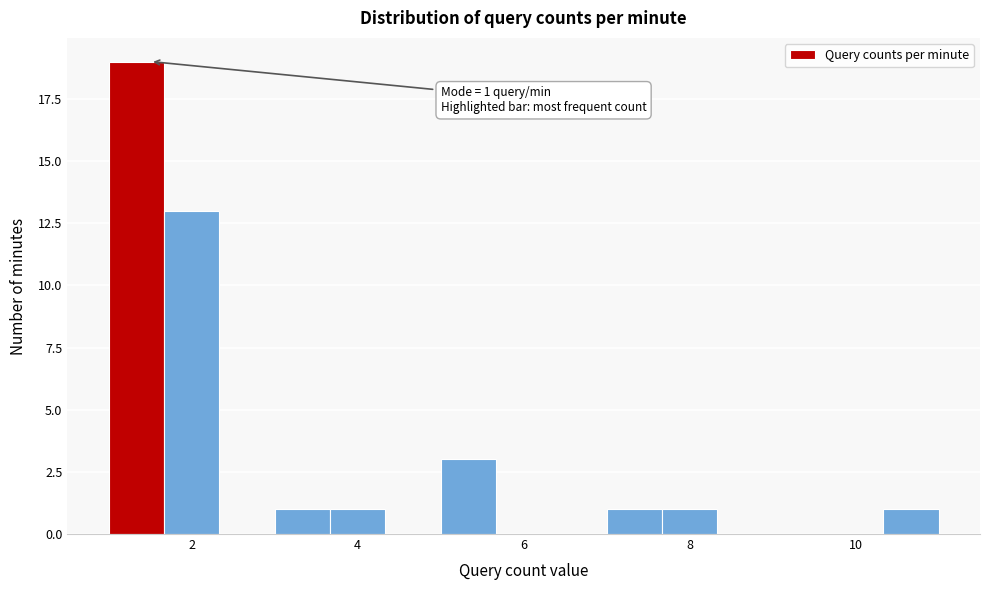

Read against the x-axis, roughly where is the centre of the tallest bar?

1.4